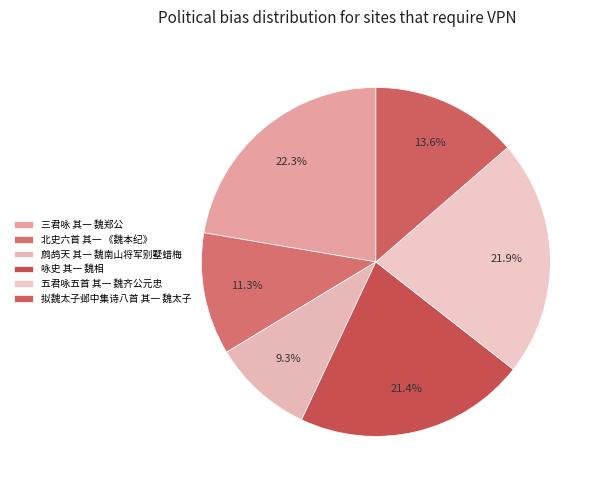

How many slices are in this pie chart?

6